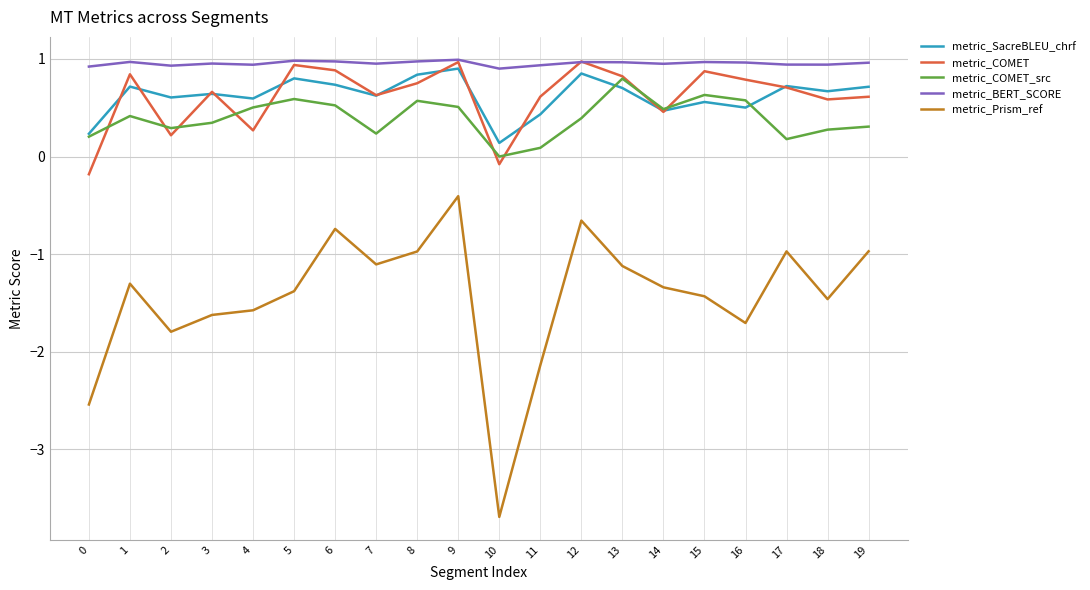

What is the sum of all metric_BERT_SCORE values?

19.1